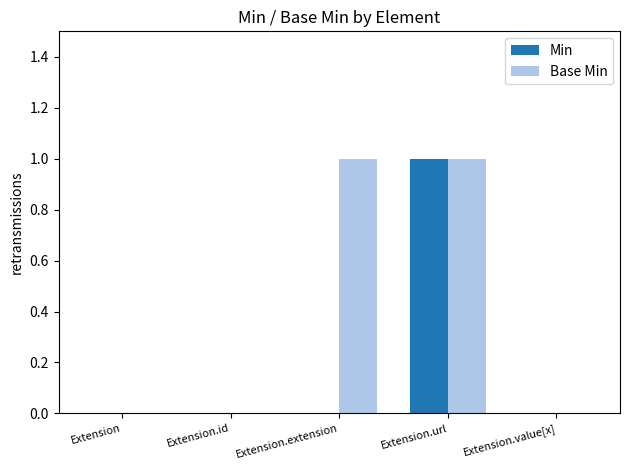

Is it true that Min equals 0 at Extension.extension?

True